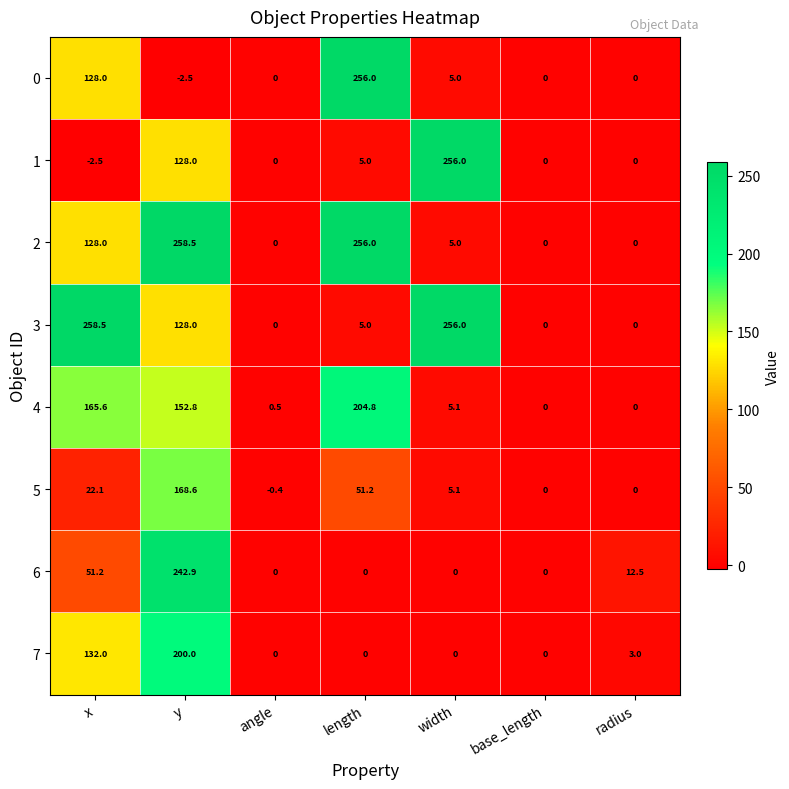

At which category is the sum across all series the highest?

y